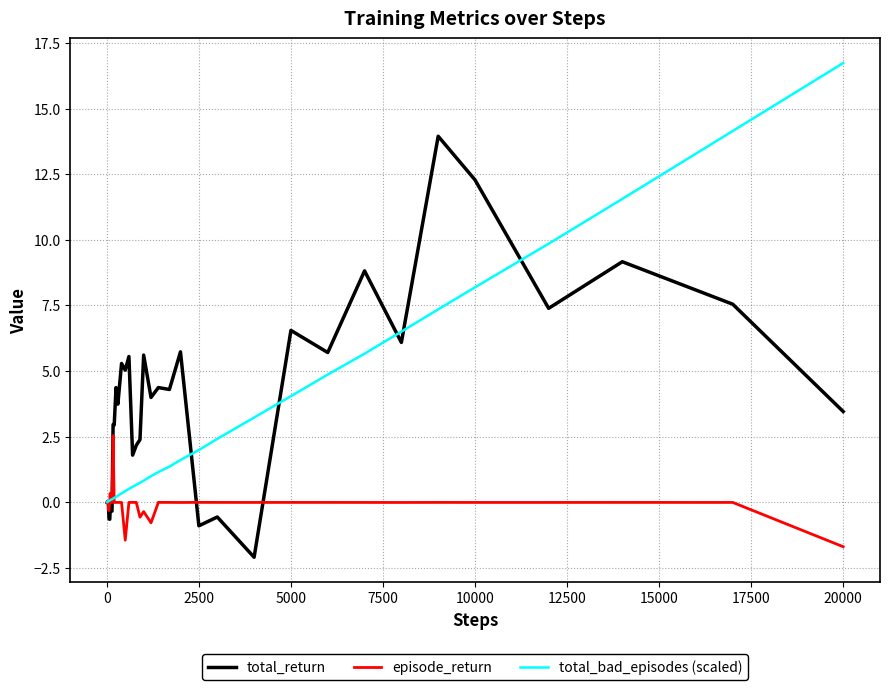

What are all the series names shown in the legend?

total_return, episode_return, total_bad_episodes (scaled)